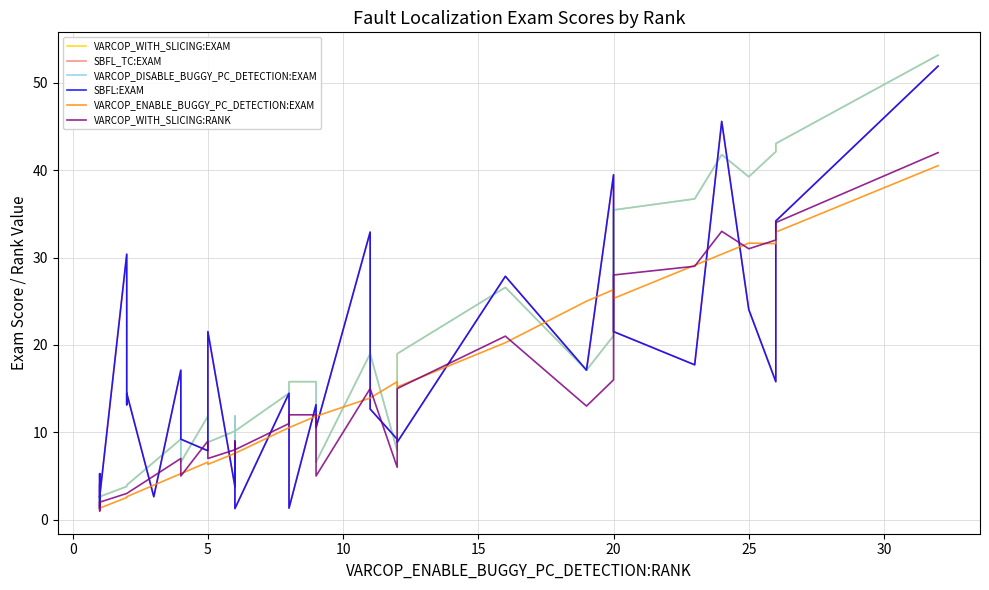

What is the average value of the VARCOP_WITH_SLICING:RANK series?

11.8